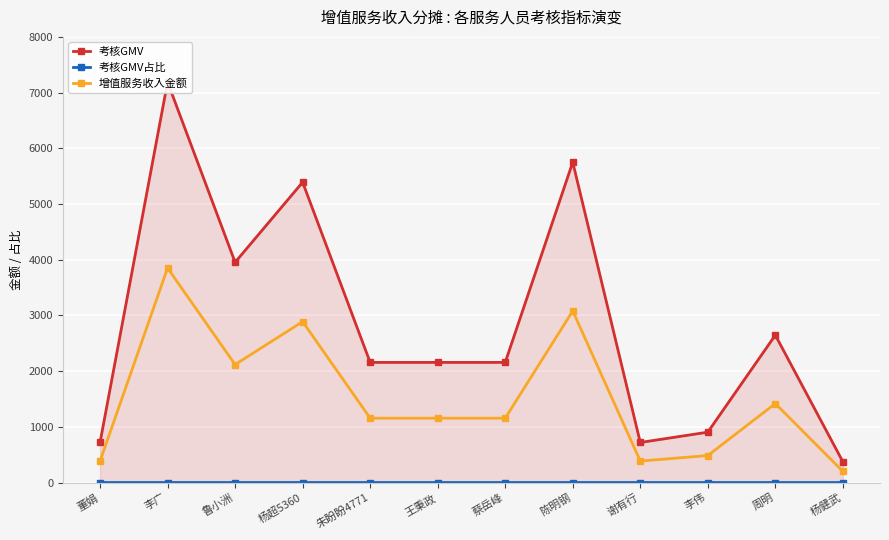

In 考核GMV占比, how many points are higher than both neighbors (excluding endpoints)?

4